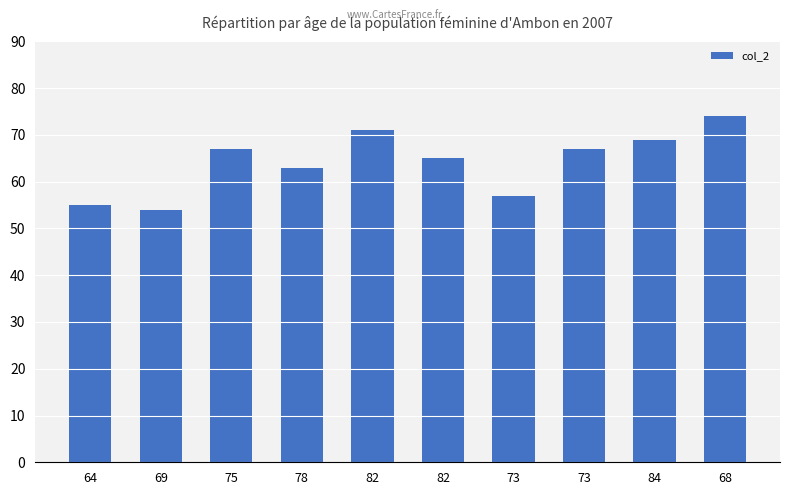

How many categories are shown in the chart?

10